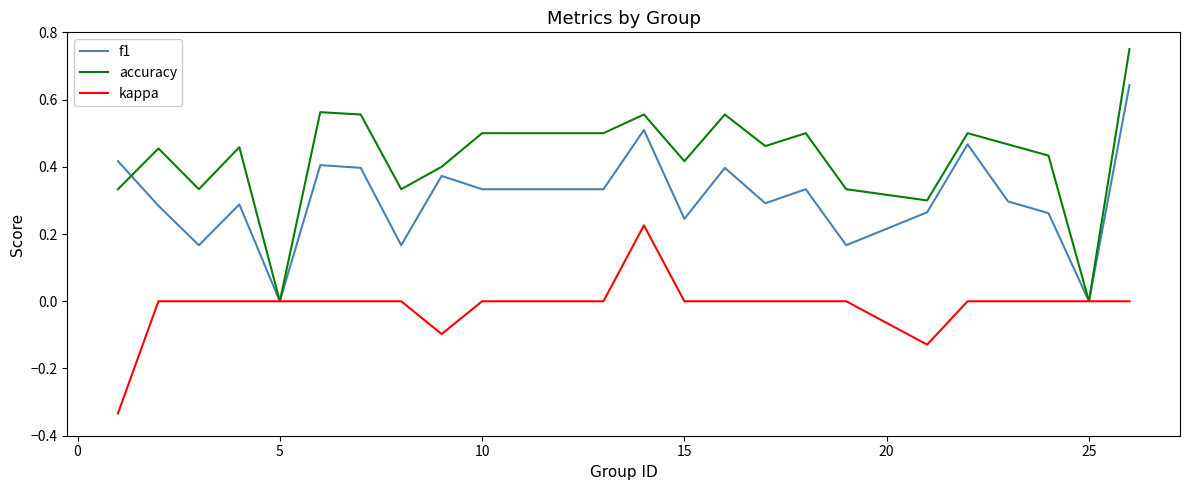

Which series has the largest total across all categories?

accuracy